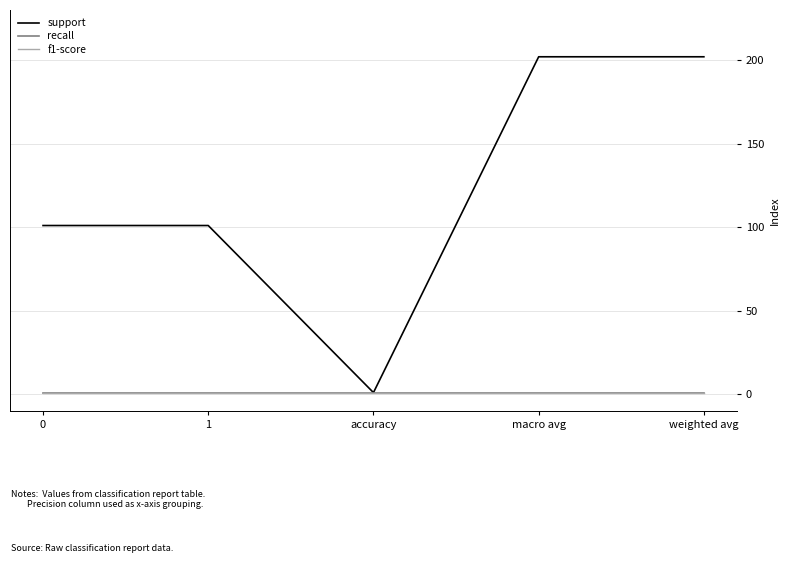

True or false: f1-score has more than 0 interior local peaks.

False